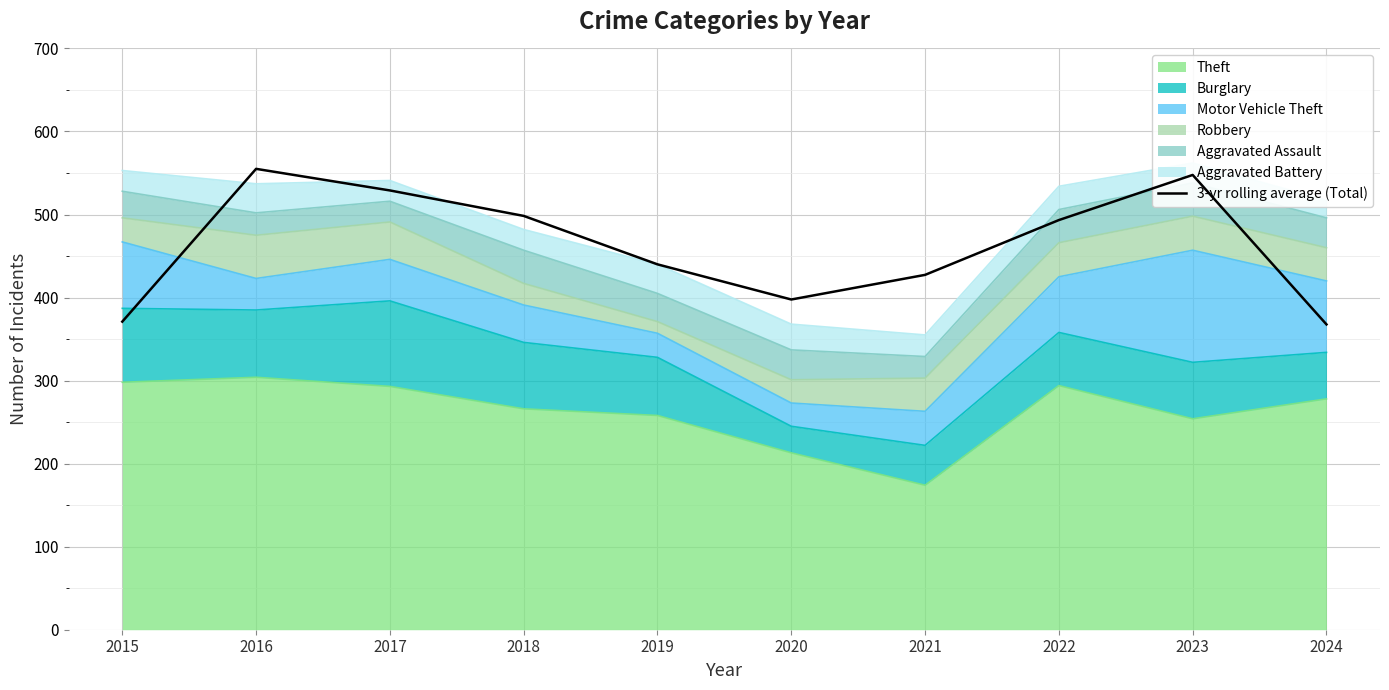

What is the value of the 3rd point from the left?

529.0